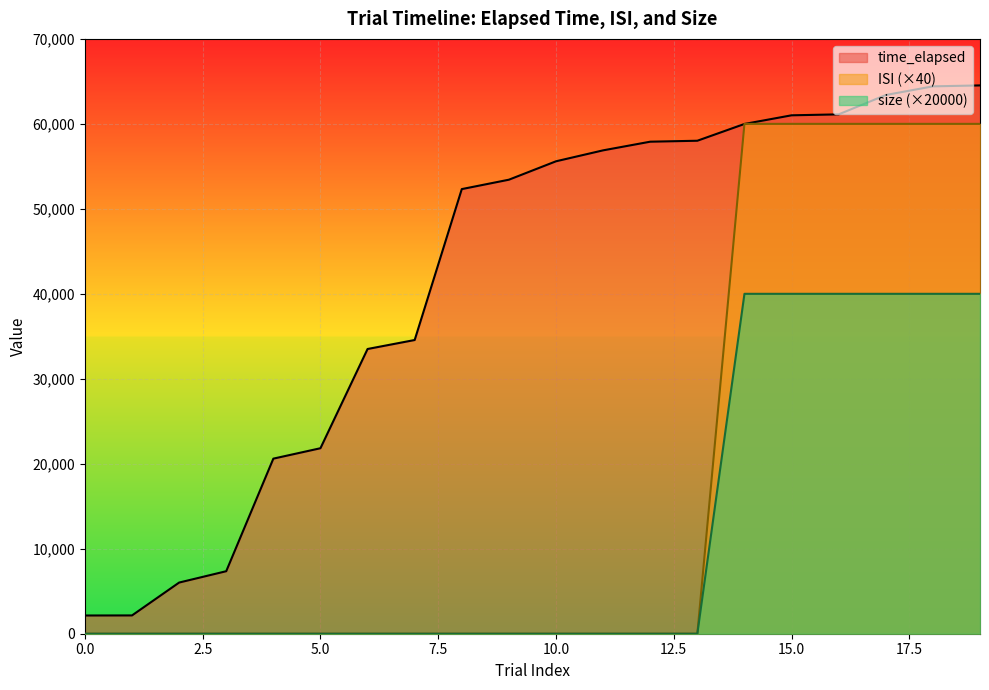

True or false: time_elapsed and size intersect in this chart.

False